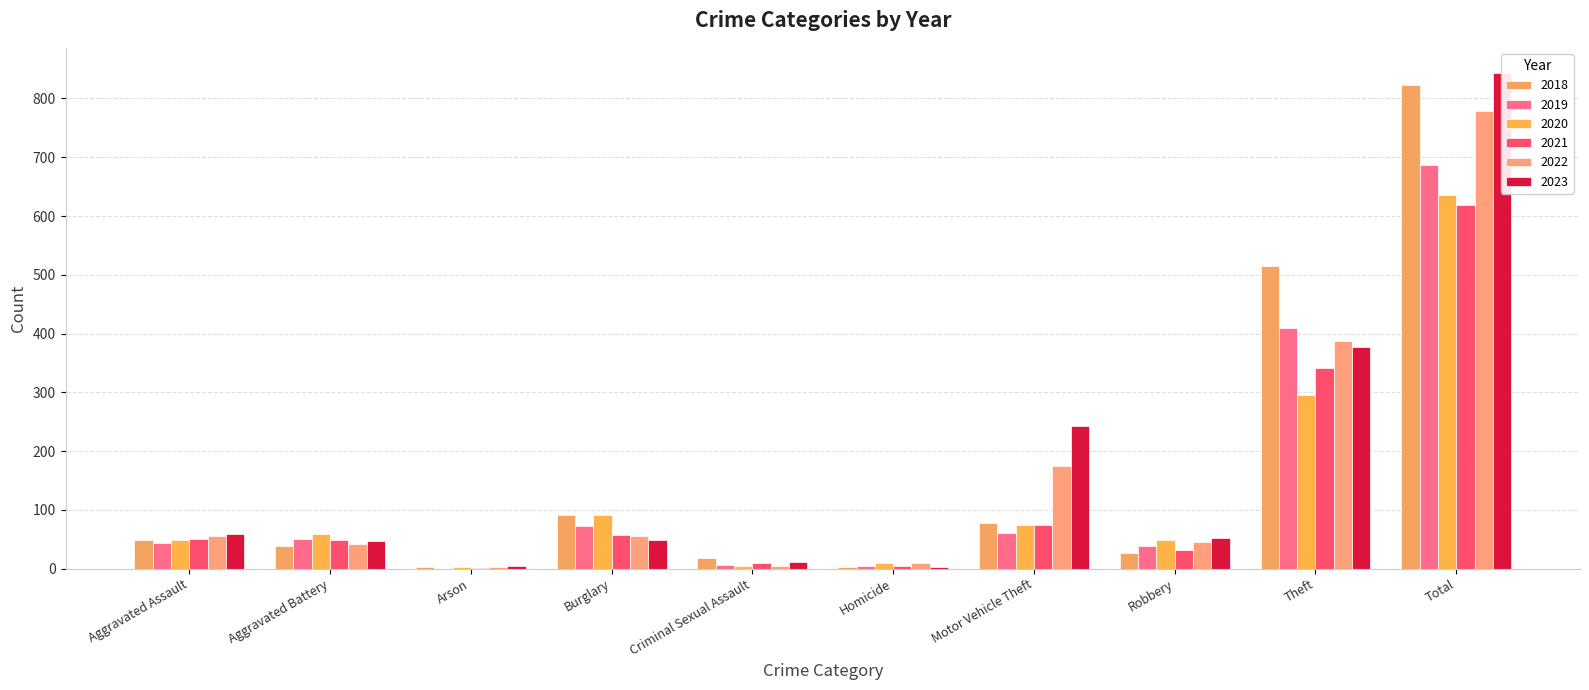

What is the sum of the 2022 values at Homicide and Aggravated Battery?

51